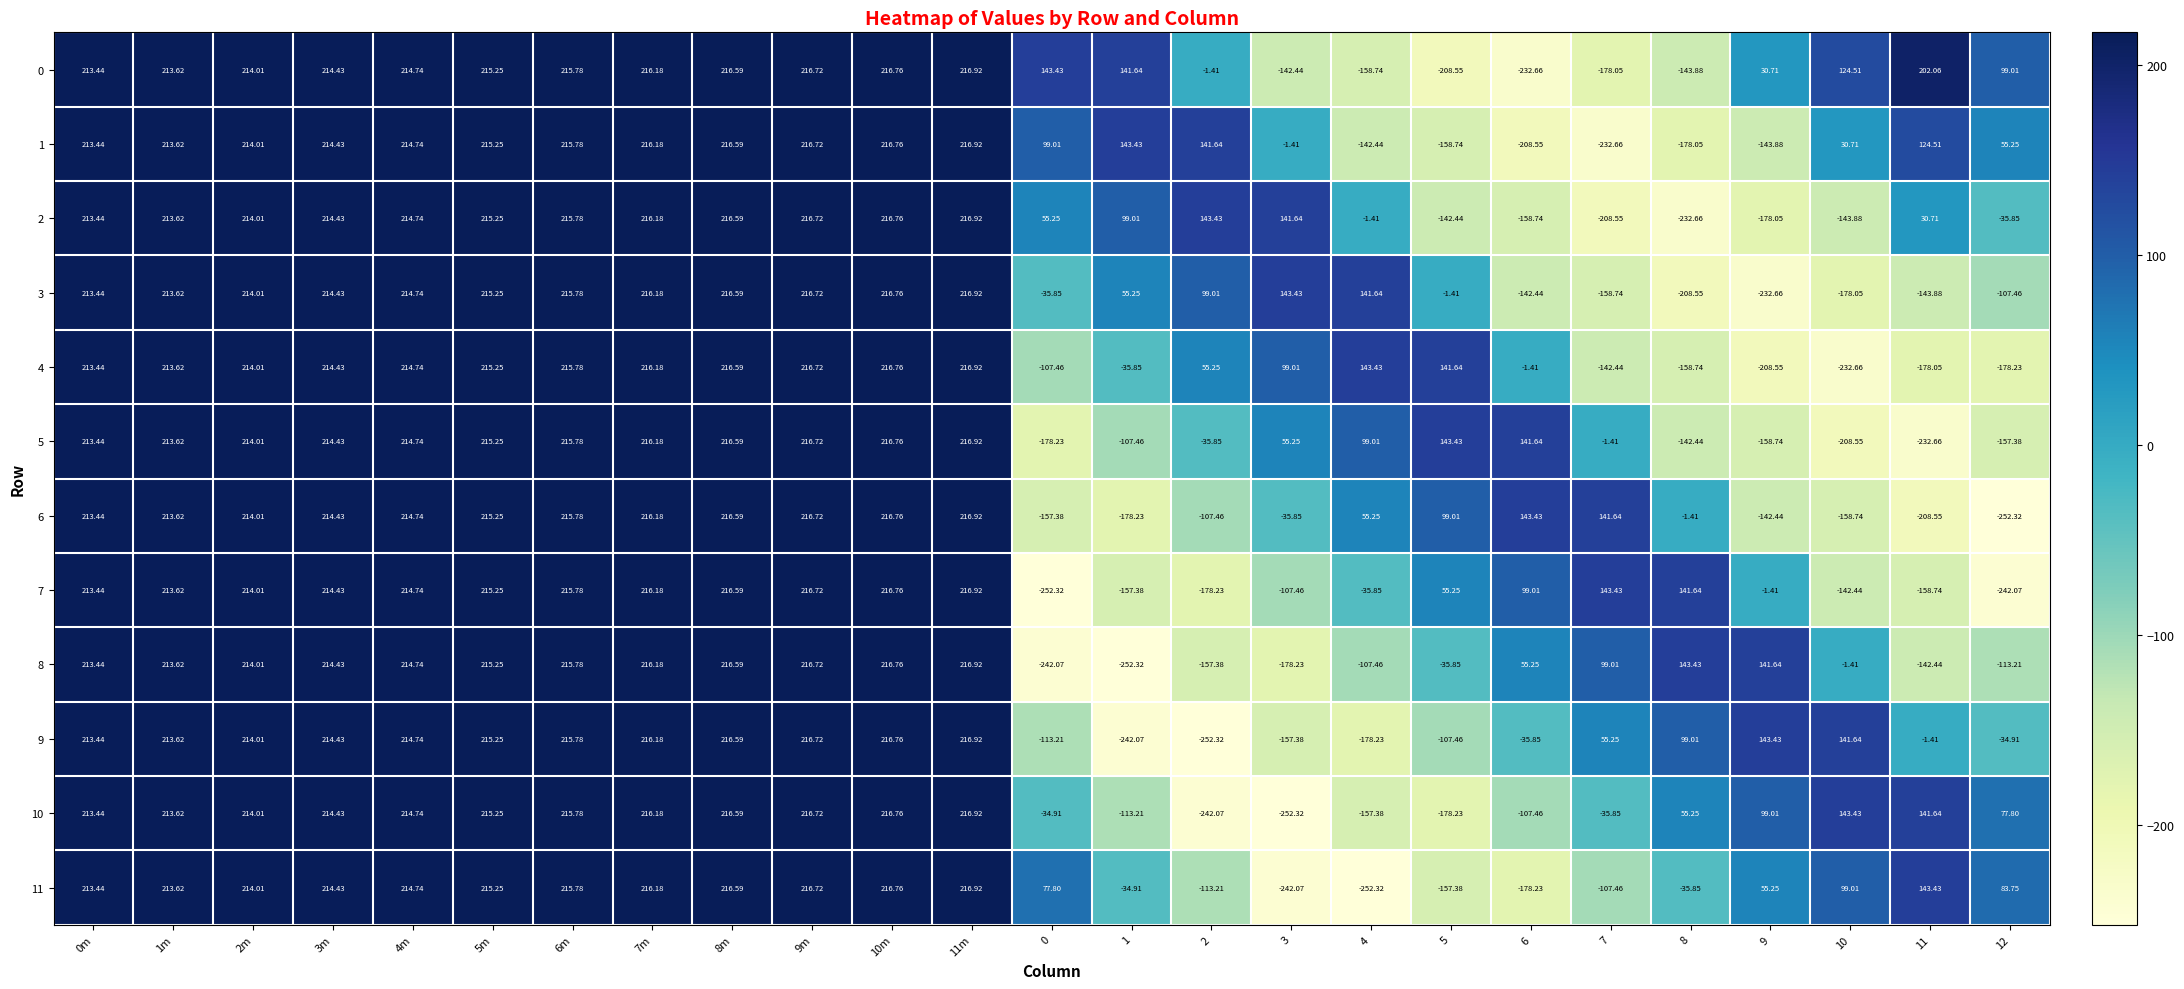

How many values in the 10 series are below 143?

12